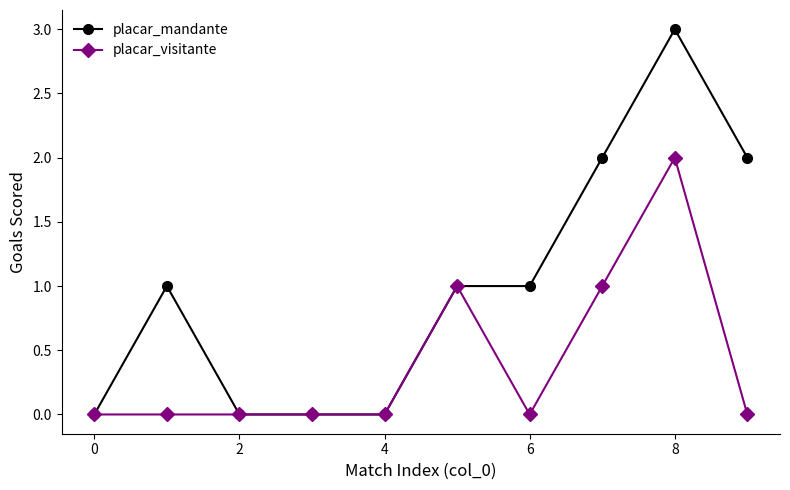

How many data points does each series have?

10